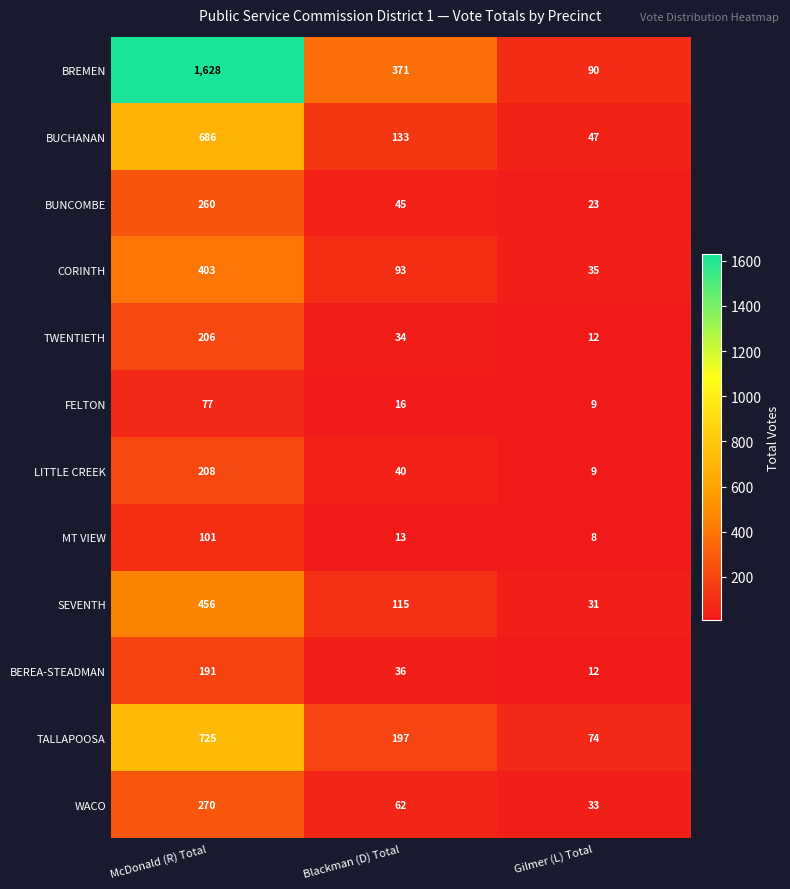

The value of FELTON at McDonald (R) Total is 77. True or false?

True